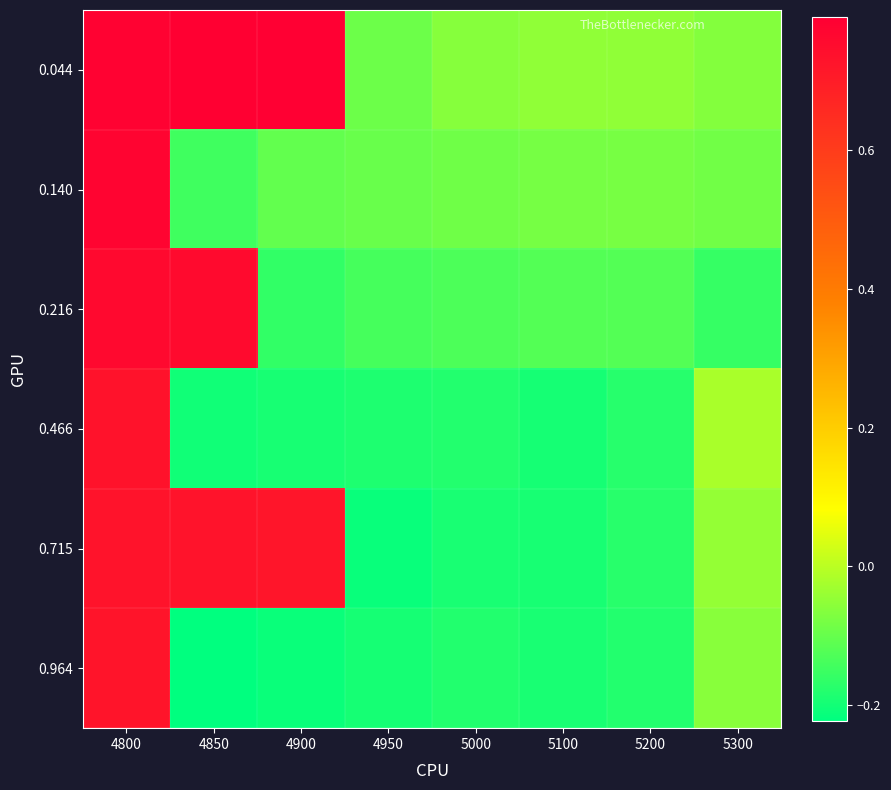

Which series has the widest spread of values?

0.964